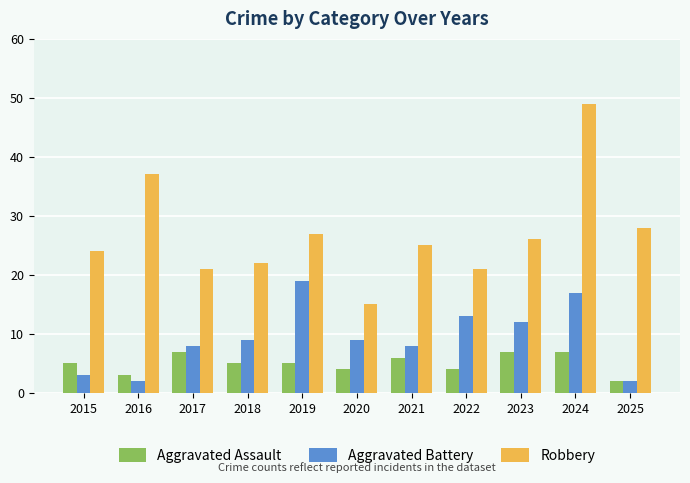

At which label does Robbery reach its minimum?

2020